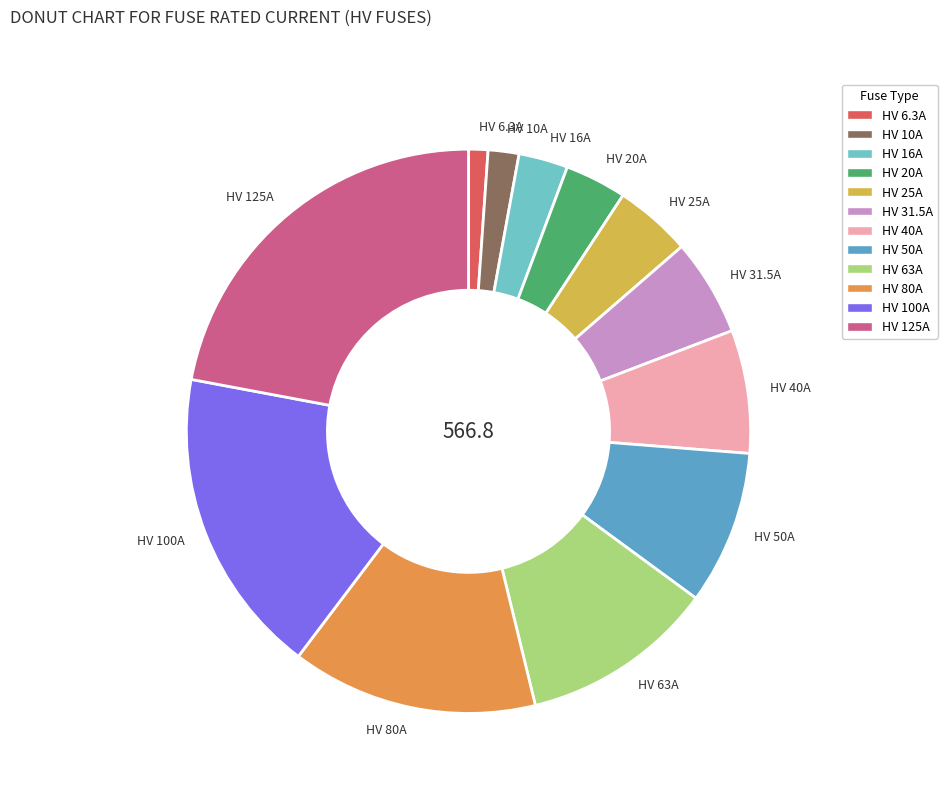

Which slice is the smallest?

HV 6.3A